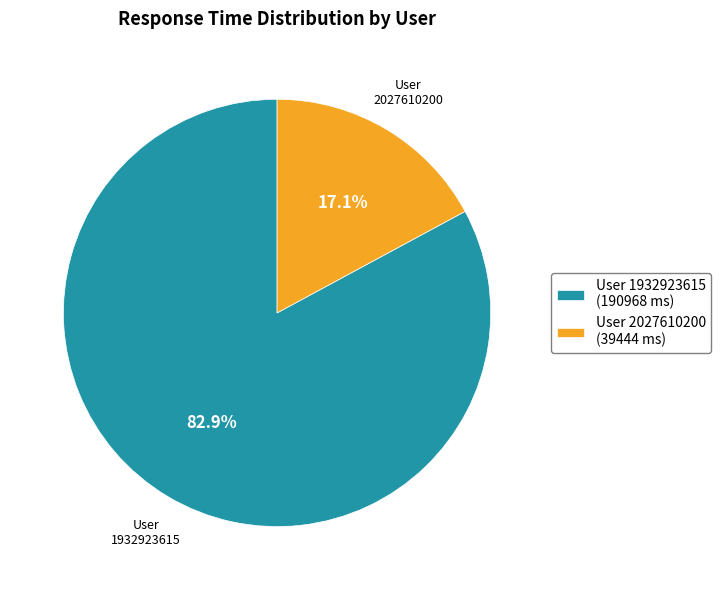

Does any single category account for the majority?

Yes